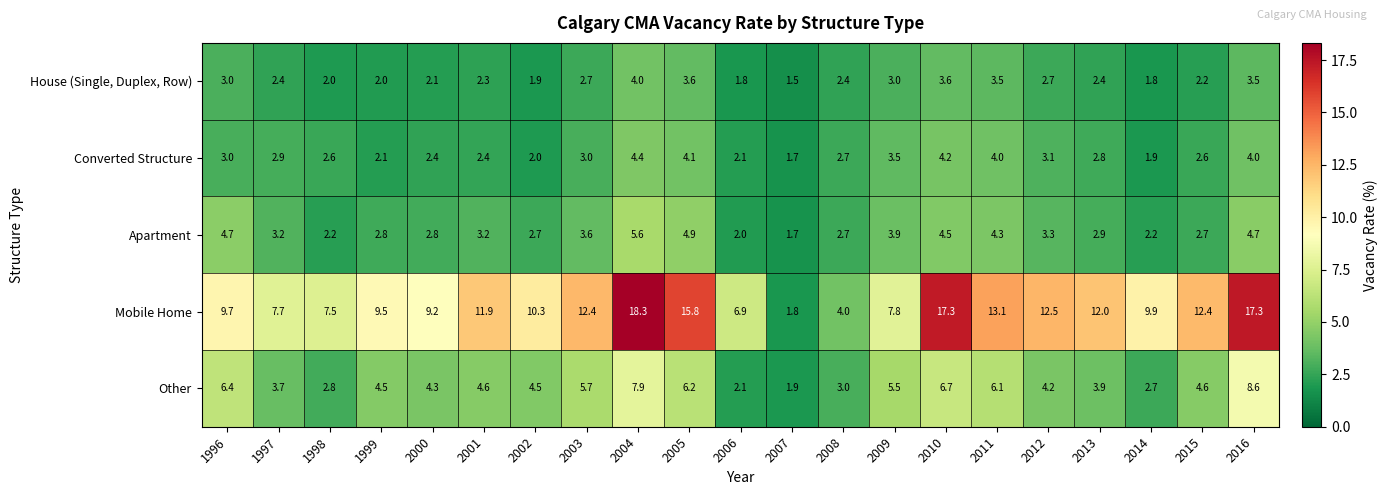

What is the spread (max minus min) of values at 1998?

5.5